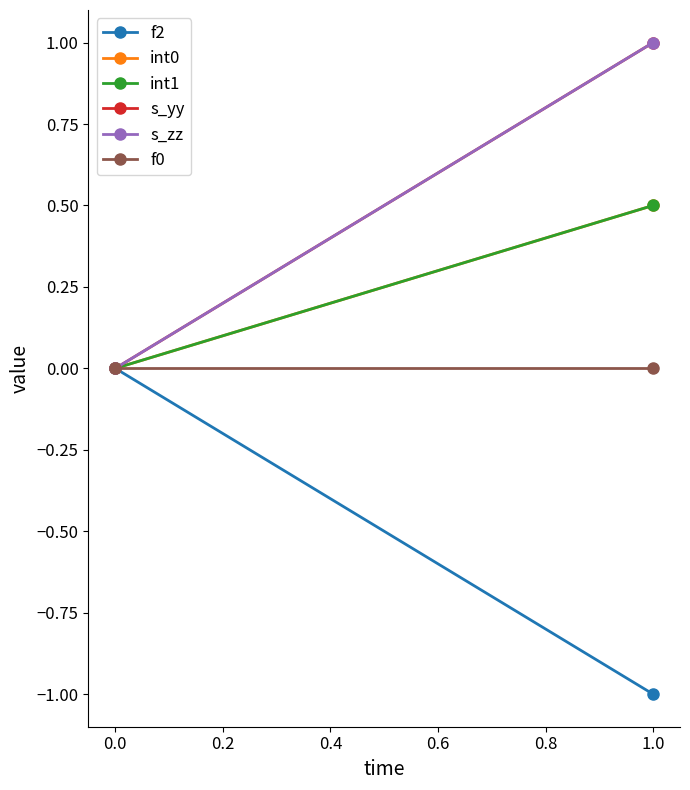

The value of f0 at 0.0 is 0.0. True or false?

True